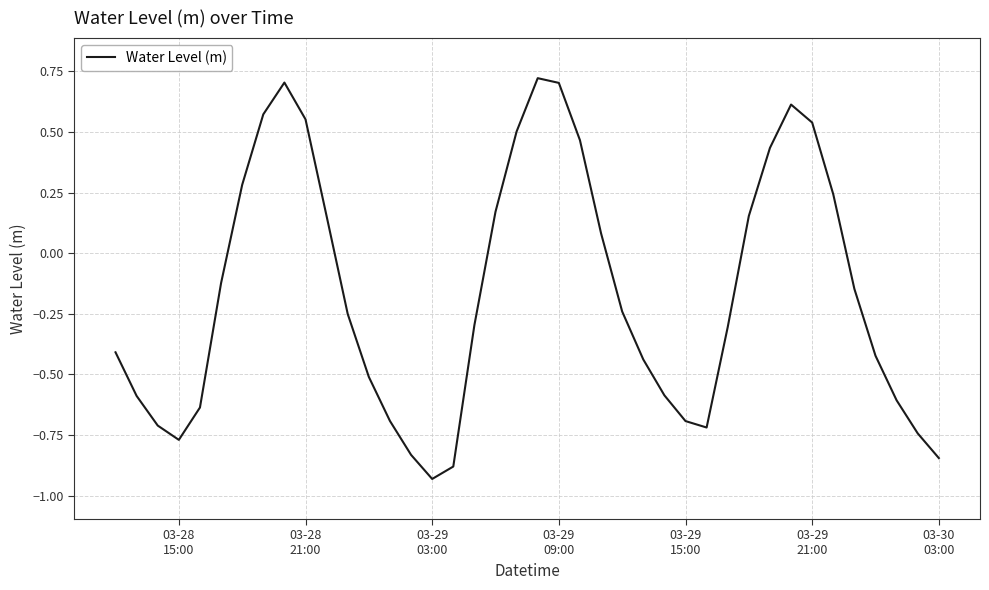

What is the difference between the maximum and minimum values?

1.7